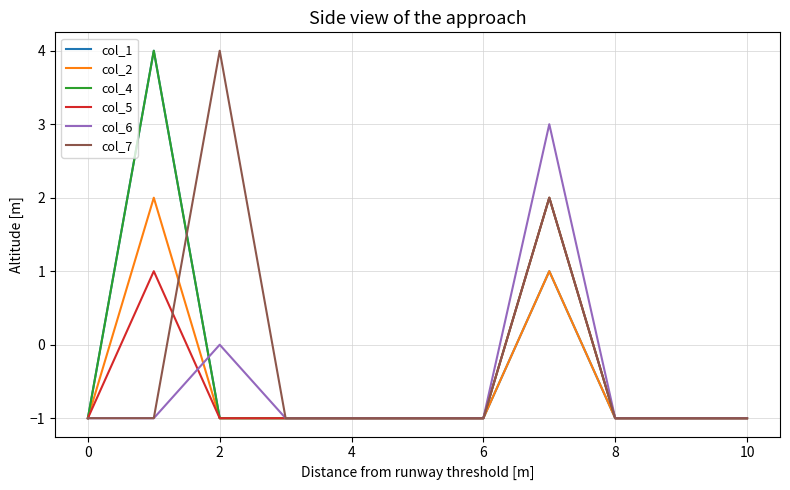

How many intersections are there between col_7 and col_1?

1